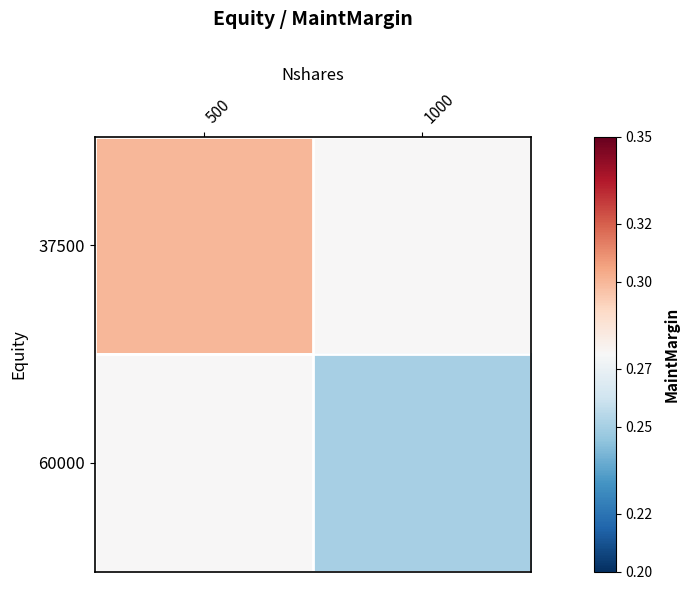

What is the smallest value displayed?

0.2